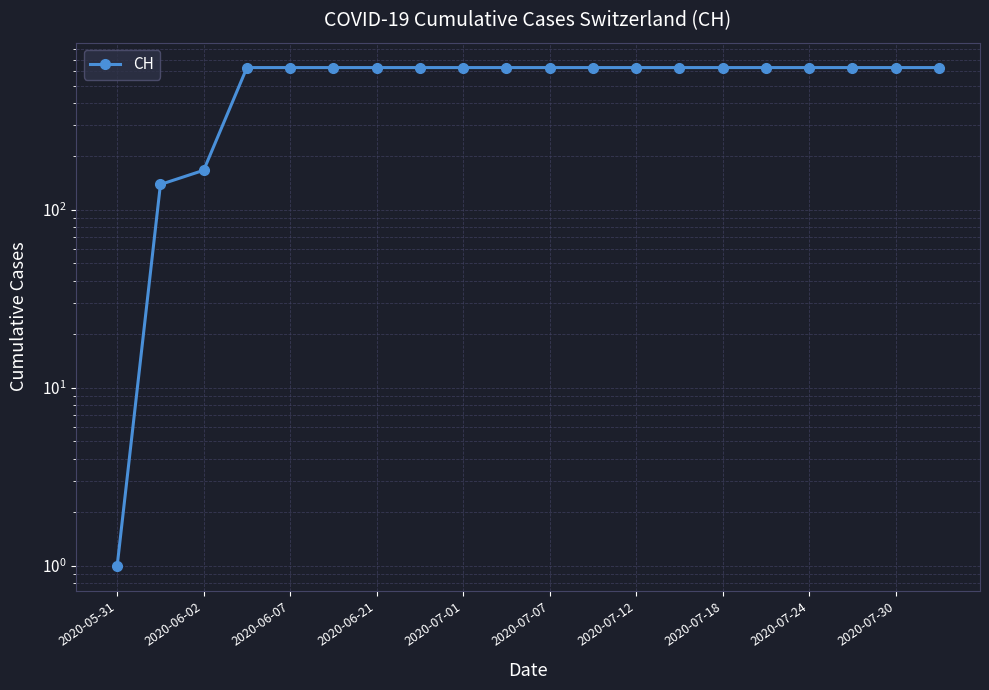

What is the sum of all values?

11034